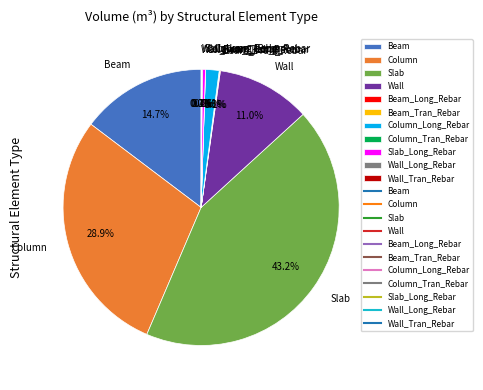

To the nearest percent, what is the difference between the largest and smallest slice percentages?

43%